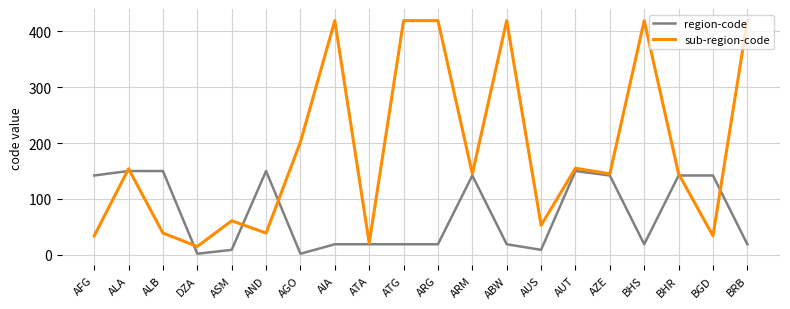

What are all the series names shown in the legend?

region-code, sub-region-code